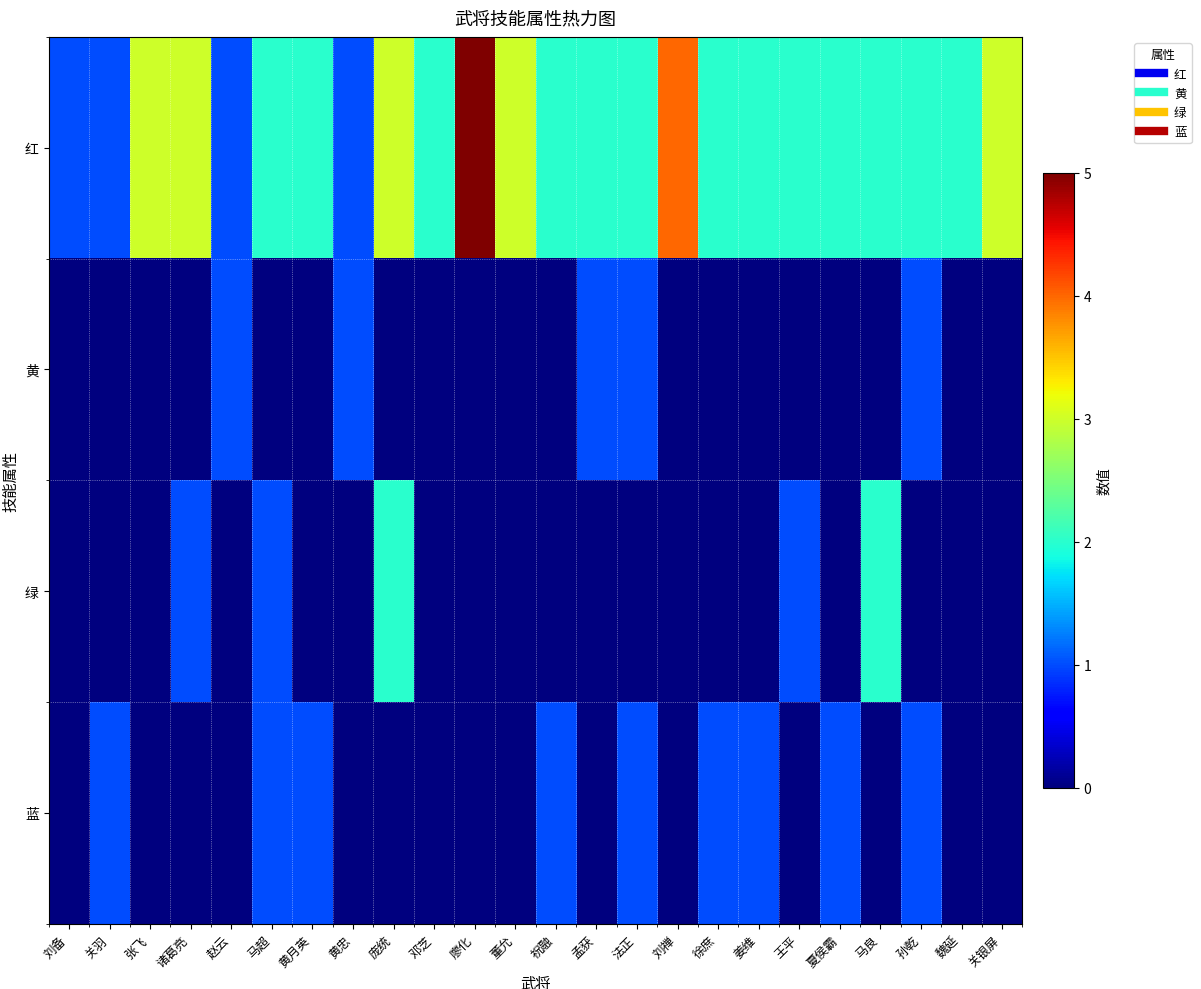

Which category has the highest value across all series?

廖化